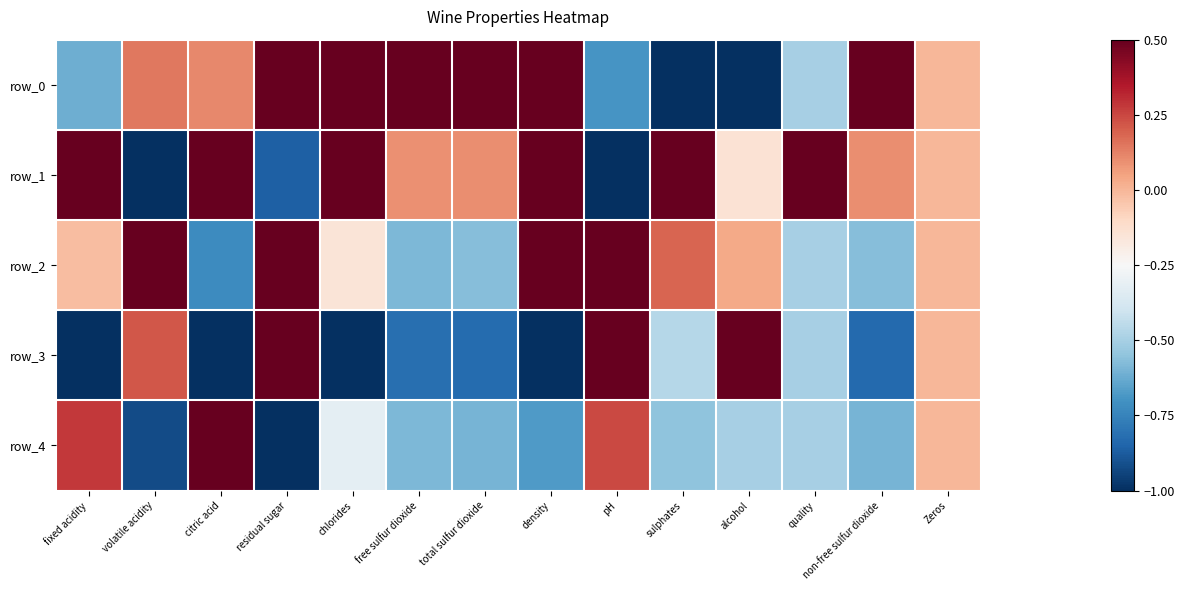

True or false: row_0 has a value of 0.9 at Zeros.

False